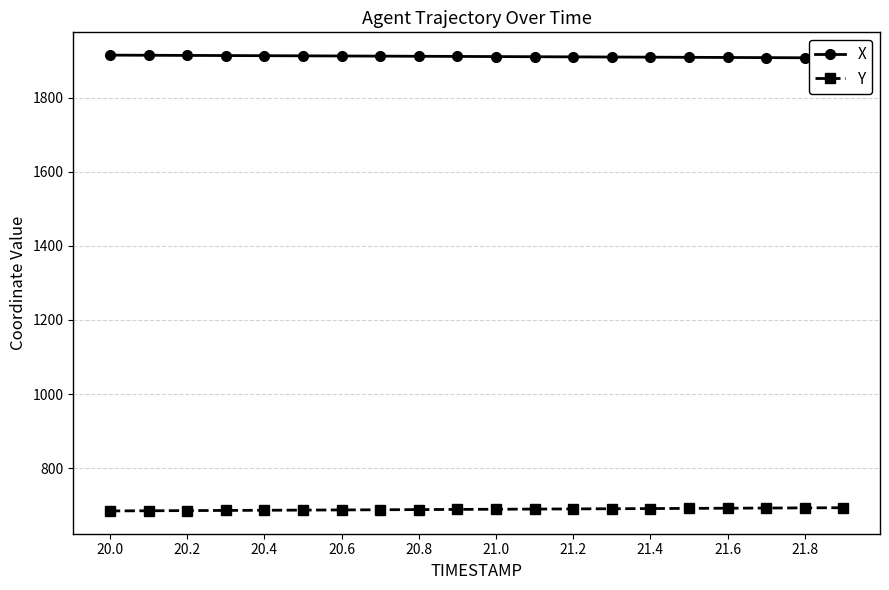

What is the minimum value for Y?

684.2